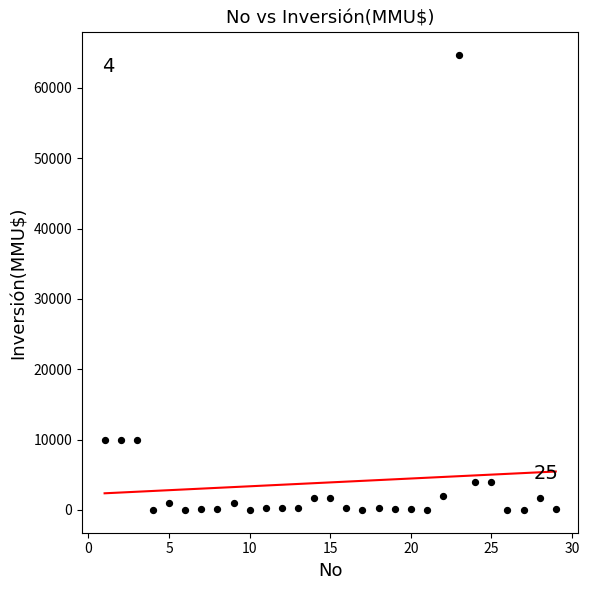

What is the range of Y values (max minus min)?

64655